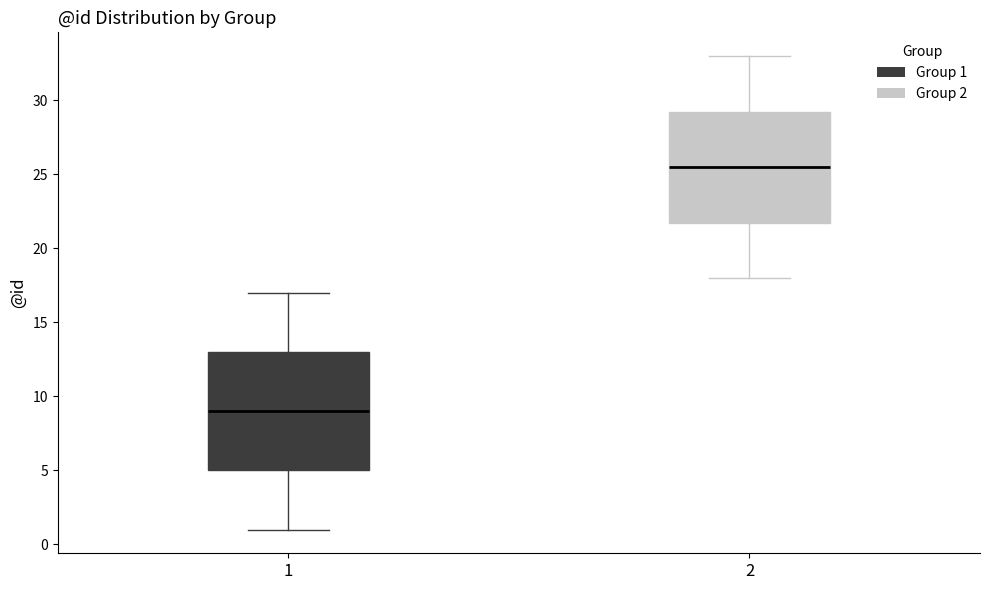

Reading left to right, transcribe this box plot: for each box, give where its median line is, the range the box spans, and where its two whiskers end, as read against the y-axis. The values are not printed on the chart, so give them approximately, as read against the axis.

1: median 9.0, box 5.0 to 13.0, whiskers 1.0 to 17.0
2: median 25.5, box 22.0 to 29.5, whiskers 18.0 to 33.0